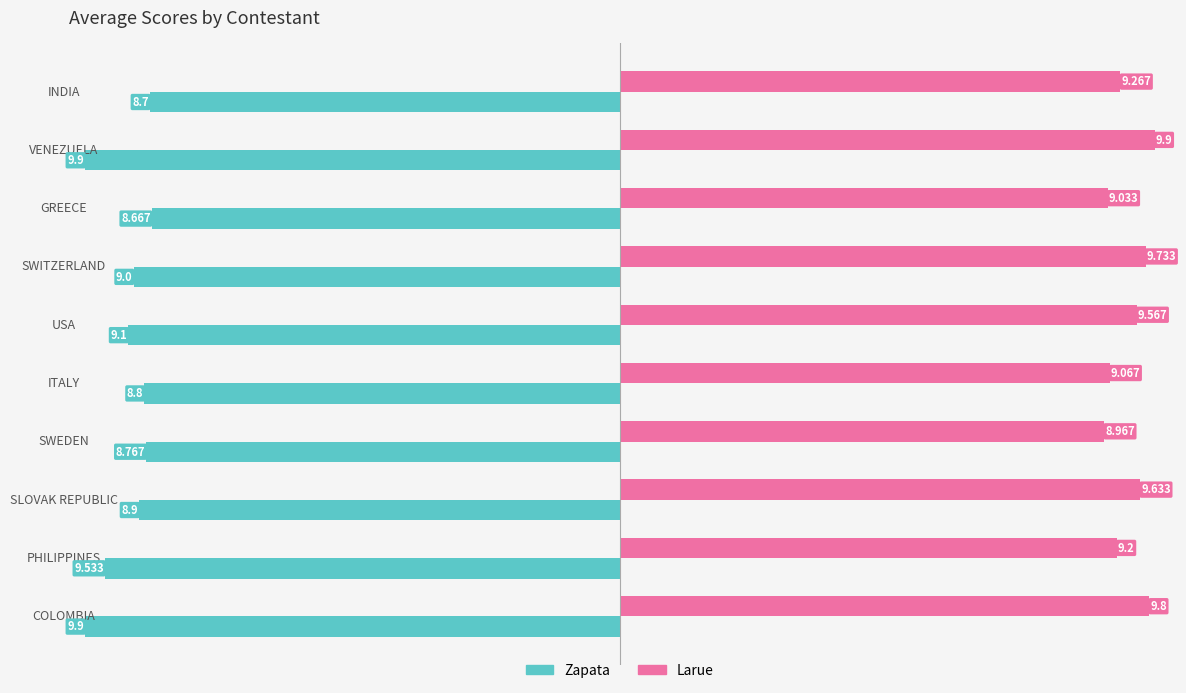

Which series has the largest range (max minus min)?

Zapata